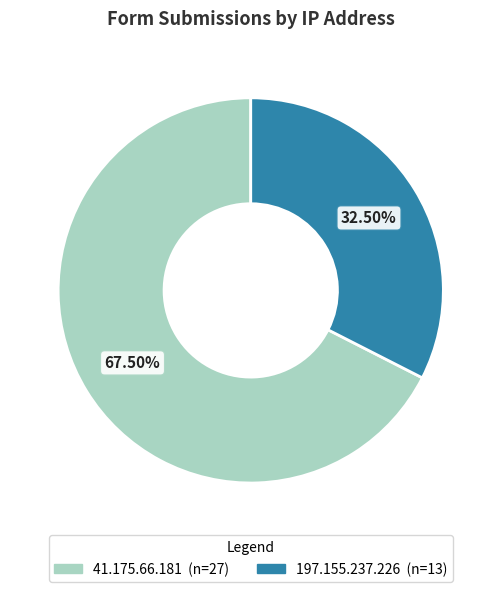

How much of the chart is everything except 197.155.237.226?

67.5%